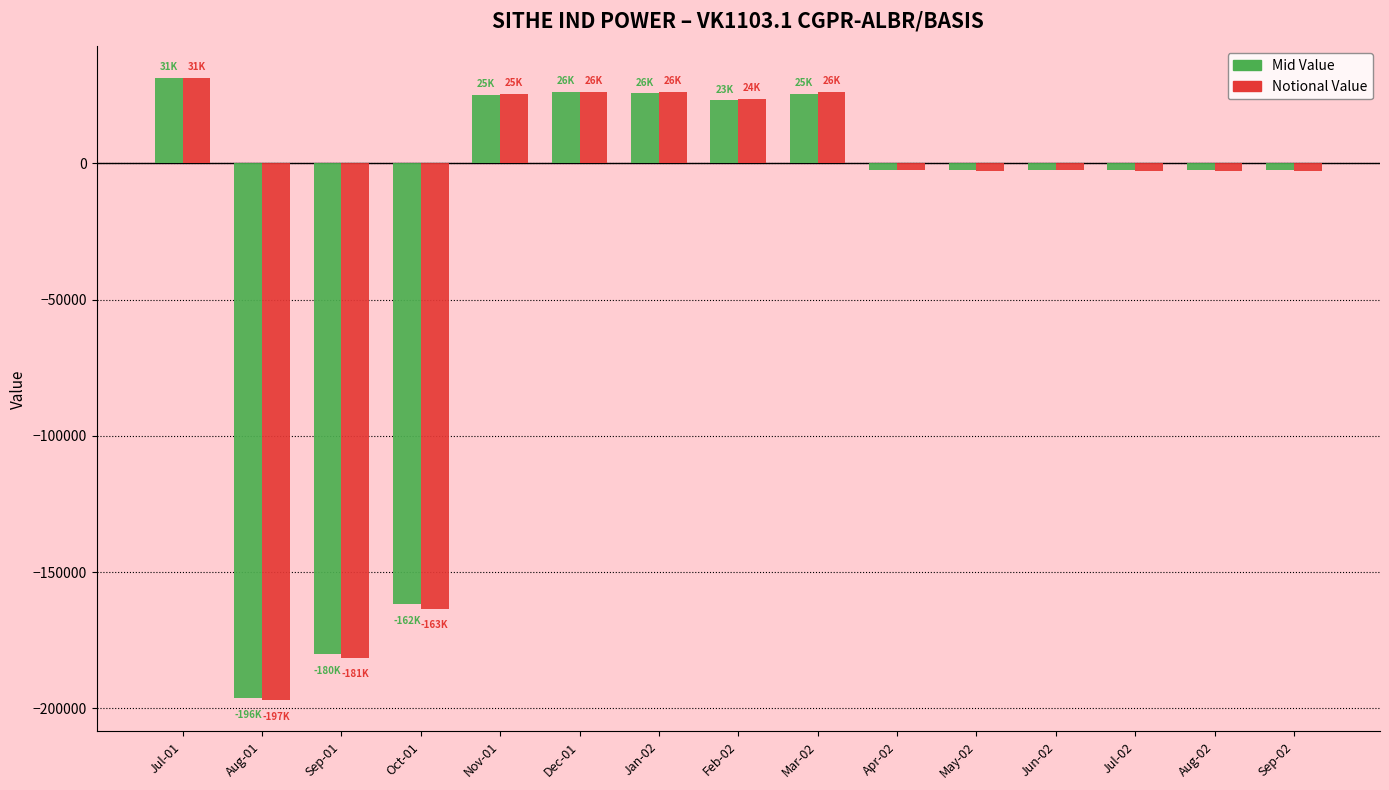

What are all the series names shown in the legend?

Mid Value, Notional Value